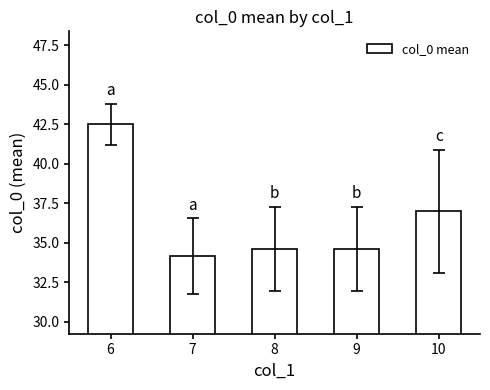

How many categories are shown in the chart?

5